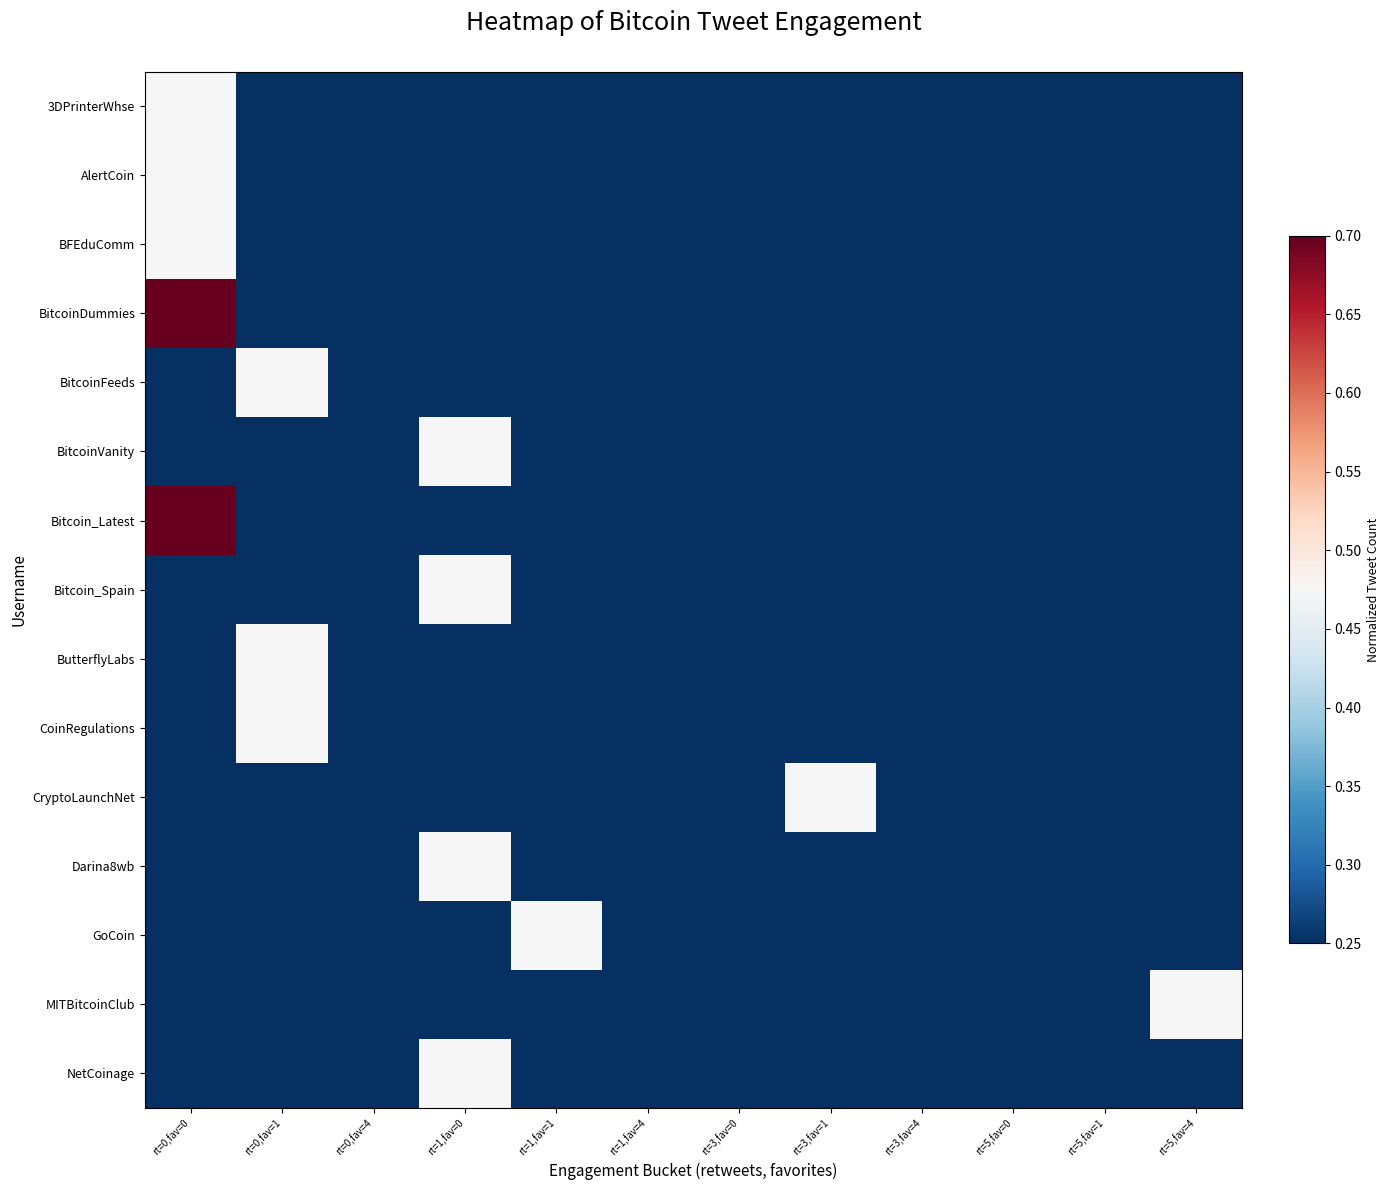

Reading right to left, extract all data points from this chart.

row_0: 0.2	0.2	0.2	0.2	0.2	0.2	0.2	0.2	0.2	0.2	0.2	0.5
row_1: 0.2	0.2	0.2	0.2	0.2	0.2	0.2	0.2	0.2	0.2	0.2	0.5
row_2: 0.2	0.2	0.2	0.2	0.2	0.2	0.2	0.2	0.2	0.2	0.2	0.5
row_3: 0.2	0.2	0.2	0.2	0.2	0.2	0.2	0.2	0.2	0.2	0.2	0.7
row_4: 0.2	0.2	0.2	0.2	0.2	0.2	0.2	0.2	0.2	0.2	0.5	0.2
row_5: 0.2	0.2	0.2	0.2	0.2	0.2	0.2	0.2	0.5	0.2	0.2	0.2
row_6: 0.2	0.2	0.2	0.2	0.2	0.2	0.2	0.2	0.2	0.2	0.2	0.7
row_7: 0.2	0.2	0.2	0.2	0.2	0.2	0.2	0.2	0.5	0.2	0.2	0.2
row_8: 0.2	0.2	0.2	0.2	0.2	0.2	0.2	0.2	0.2	0.2	0.5	0.2
row_9: 0.2	0.2	0.2	0.2	0.2	0.2	0.2	0.2	0.2	0.2	0.5	0.2
row_10: 0.2	0.2	0.2	0.2	0.5	0.2	0.2	0.2	0.2	0.2	0.2	0.2
row_11: 0.2	0.2	0.2	0.2	0.2	0.2	0.2	0.2	0.5	0.2	0.2	0.2
row_12: 0.2	0.2	0.2	0.2	0.2	0.2	0.2	0.5	0.2	0.2	0.2	0.2
row_13: 0.5	0.2	0.2	0.2	0.2	0.2	0.2	0.2	0.2	0.2	0.2	0.2
row_14: 0.2	0.2	0.2	0.2	0.2	0.2	0.2	0.2	0.5	0.2	0.2	0.2